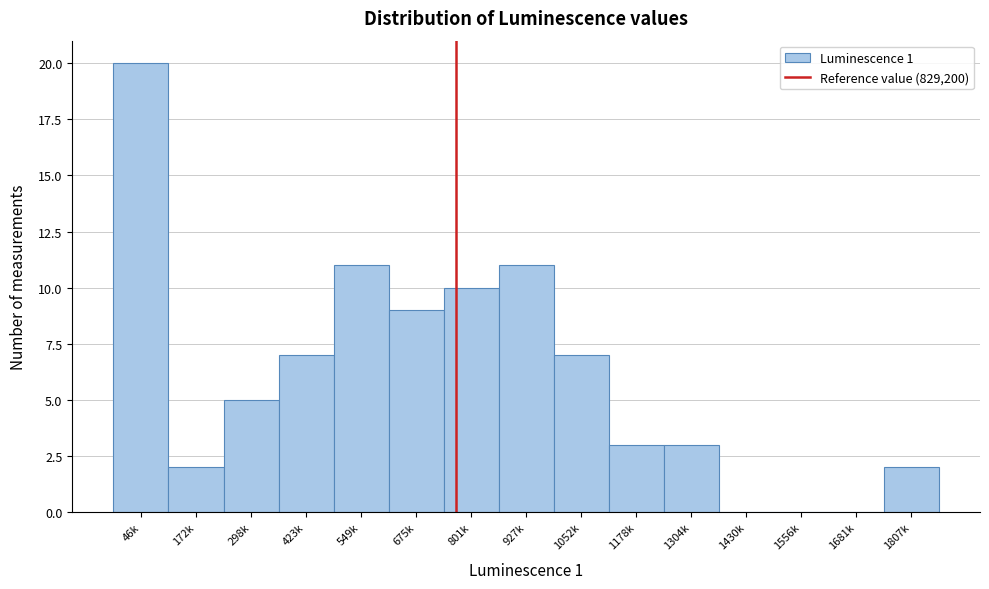

Reading right to left, extract all data points from this chart.

1807k=2	1681k=0	1556k=0	1430k=0	1304k=3	1178k=3	1052k=7	927k=11	801k=10	675k=9	549k=11	423k=7	298k=5	172k=2	46k=20